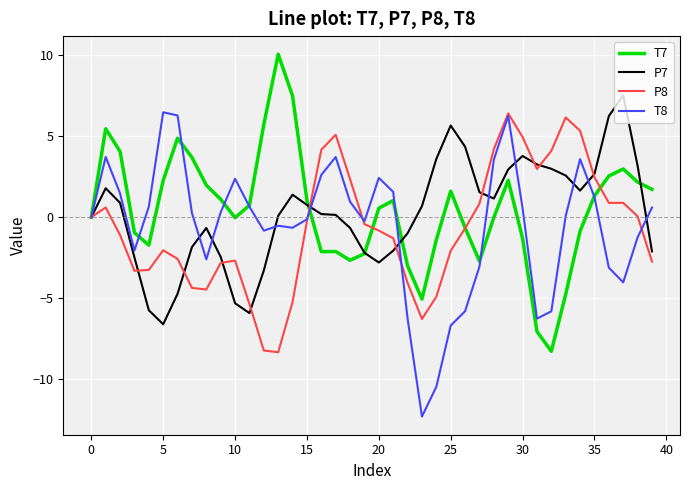

What are all the series names shown in the legend?

T7, P7, P8, T8